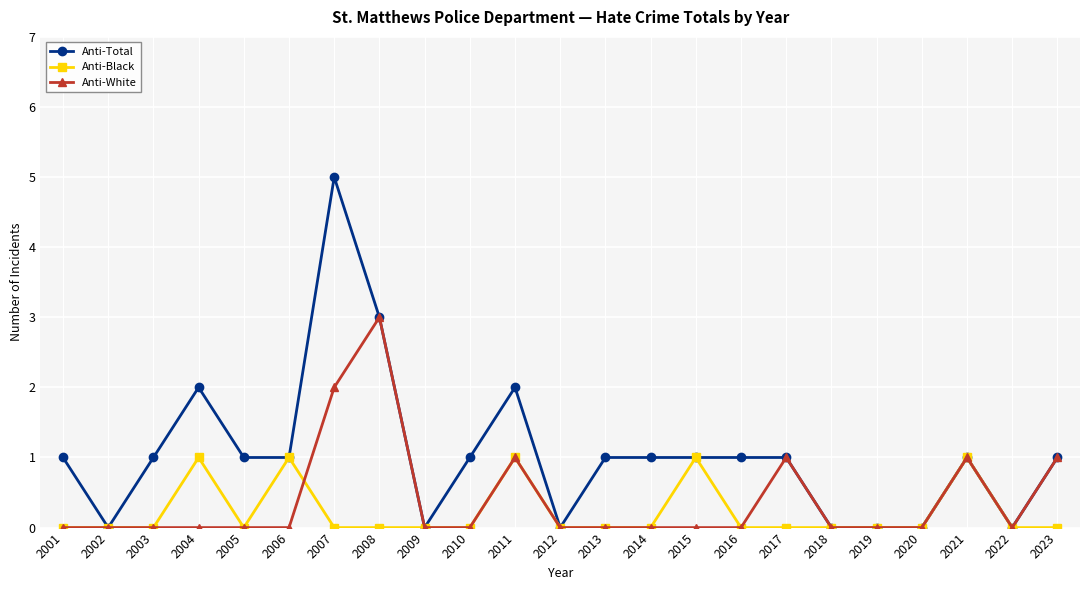

What are all the series names shown in the legend?

Anti-Total, Anti-Black, Anti-White